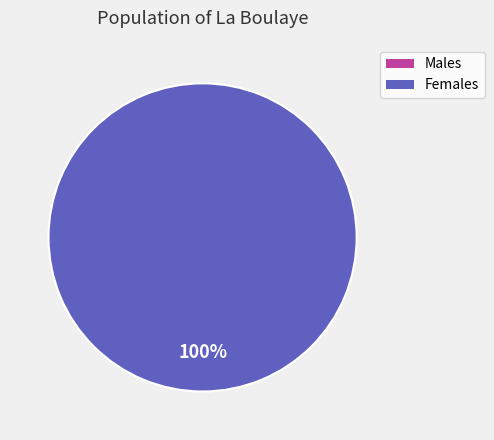

To the nearest percent, what is the average slice percentage?

50%